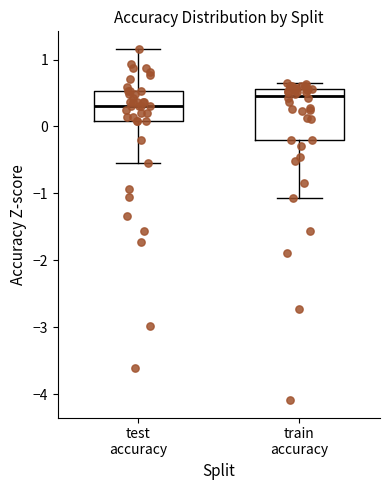

Reading left to right, transcribe this box plot: for each box, give where its median line is, the range the box spans, and where its two whiskers end, as read against the y-axis. The values are not printed on the chart, so give them approximately, as read against the axis.

test accuracy: median 0.3, box 0.1 to 0.5, whiskers -0.5 to 1.2
train accuracy: median 0.5, box -0.2 to 0.6, whiskers -1.1 to 0.7